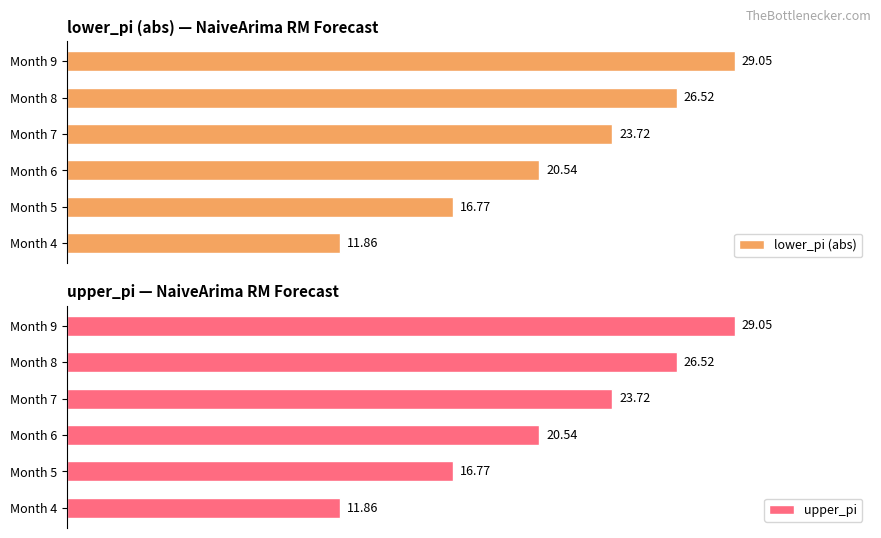

What is the minimum value shown in the chart?

11.9